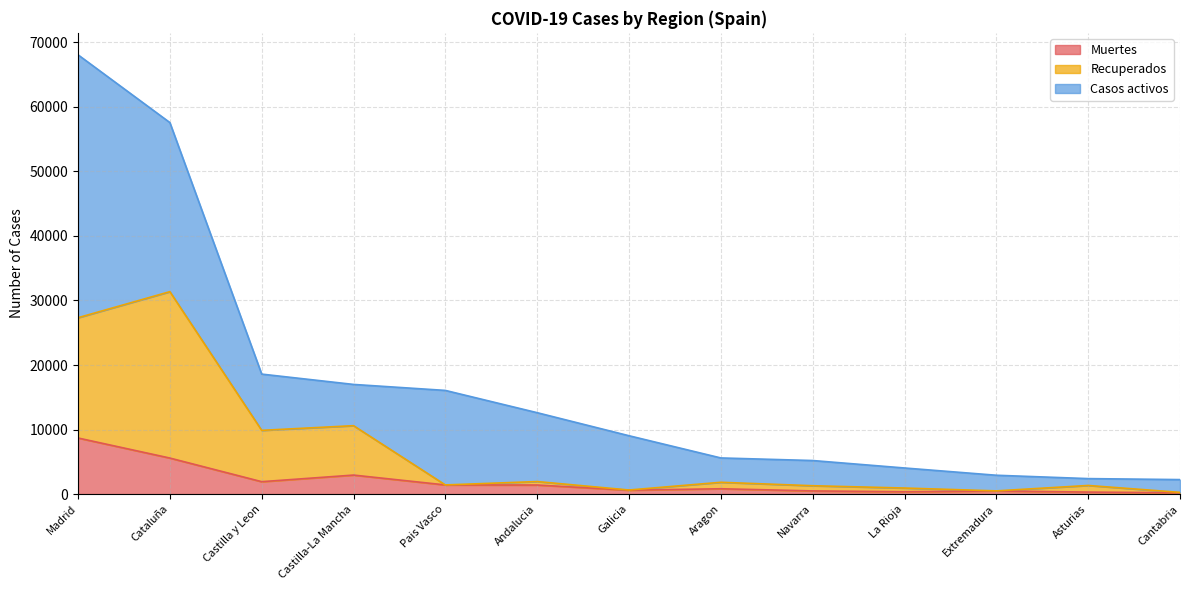

What is the difference between the Recuperados values at Galicia and Aragon?

1196